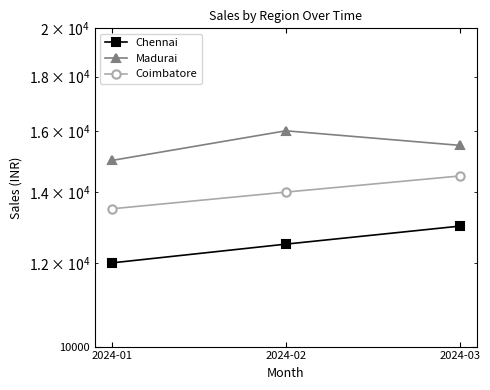

At how many categories does at least one series exceed 14052?

3